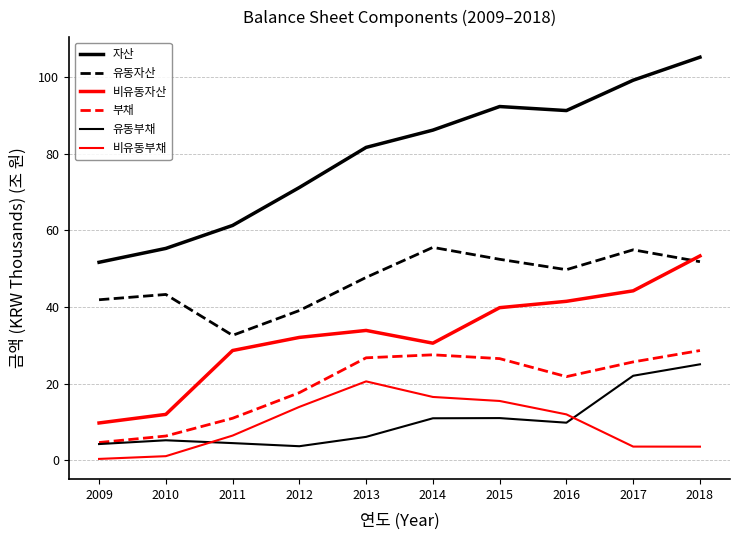

How many lines are shown in the chart?

6